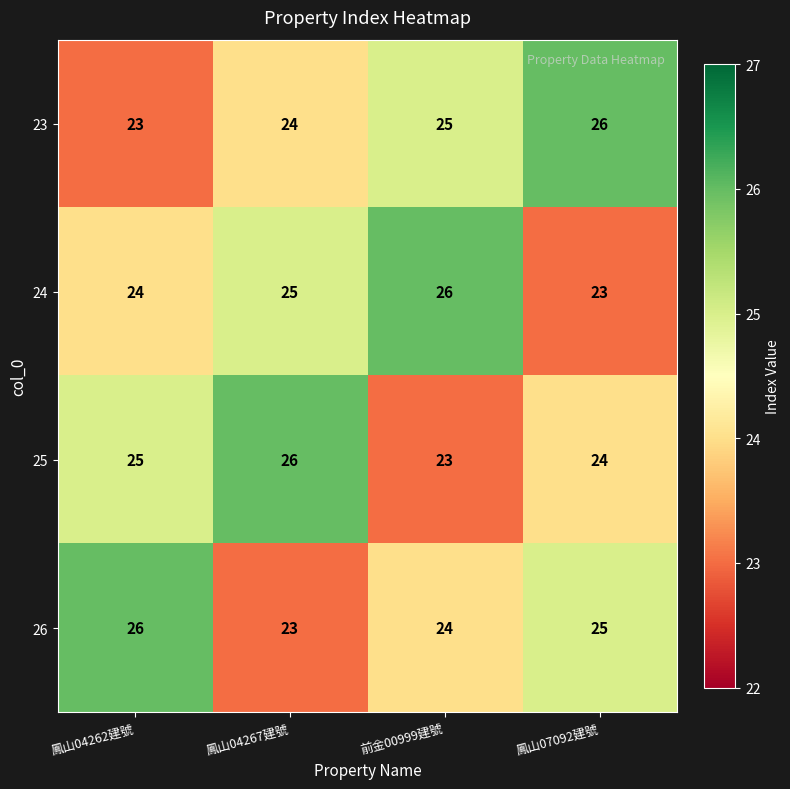

At which label is 23 closest to 24?

鳳山04267建號